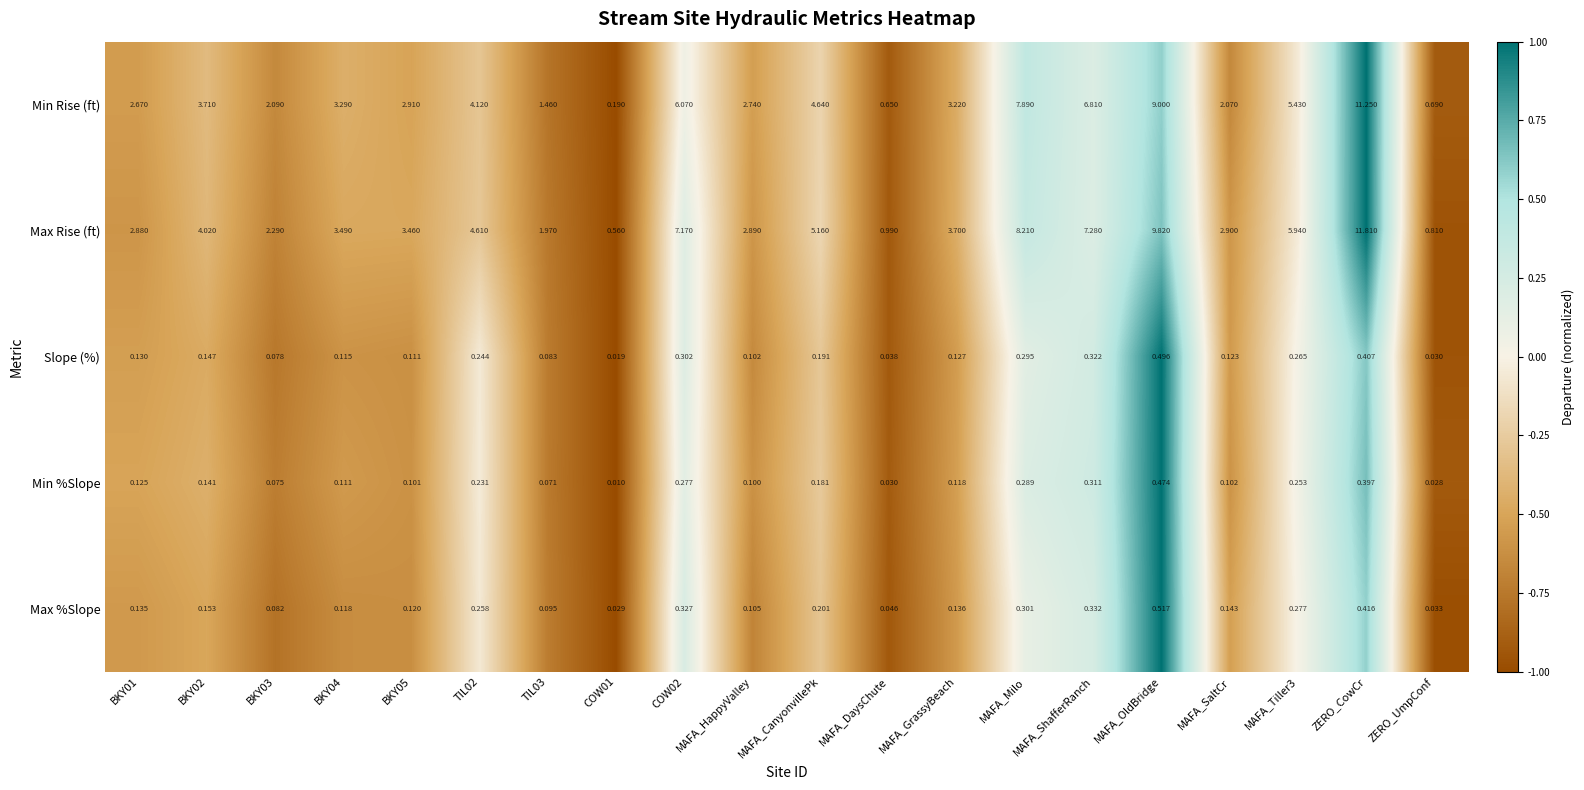

Which category has the highest value across all series?

ZERO_CowCr